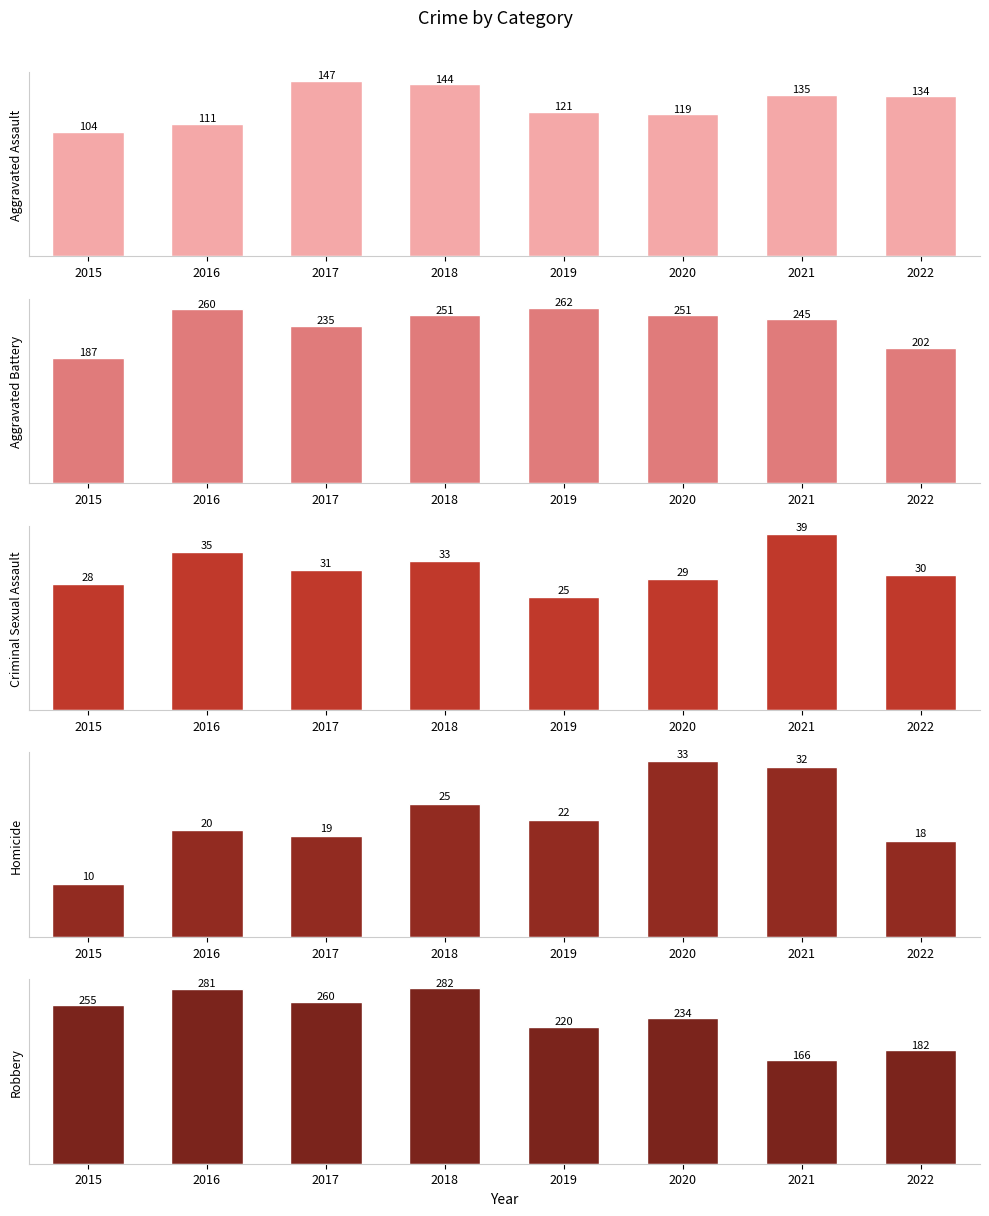

Count the number of categories in the chart.

8